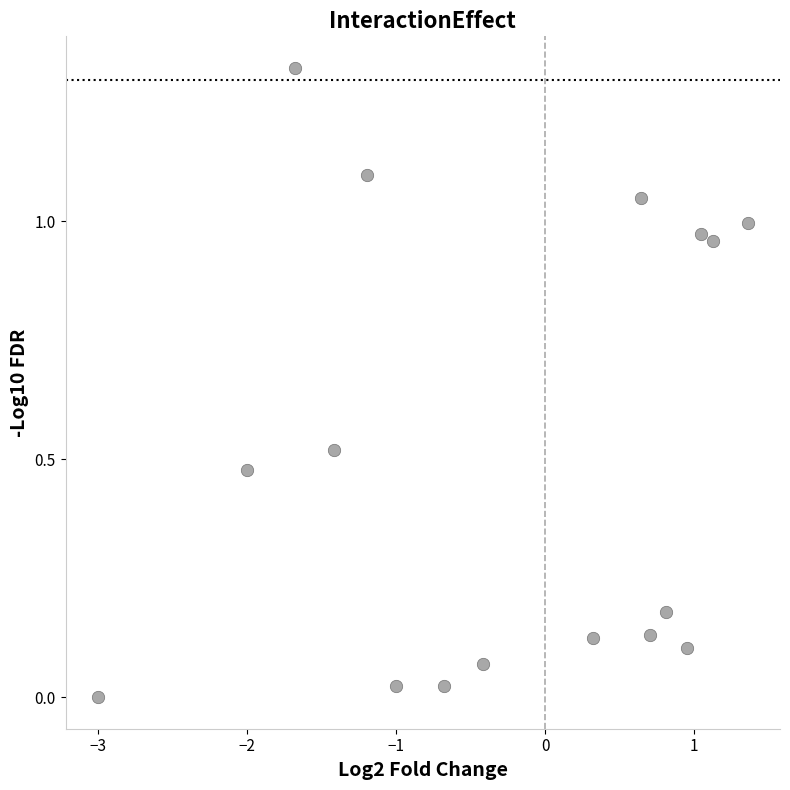

What is the range of X values (max minus min)?

4.4